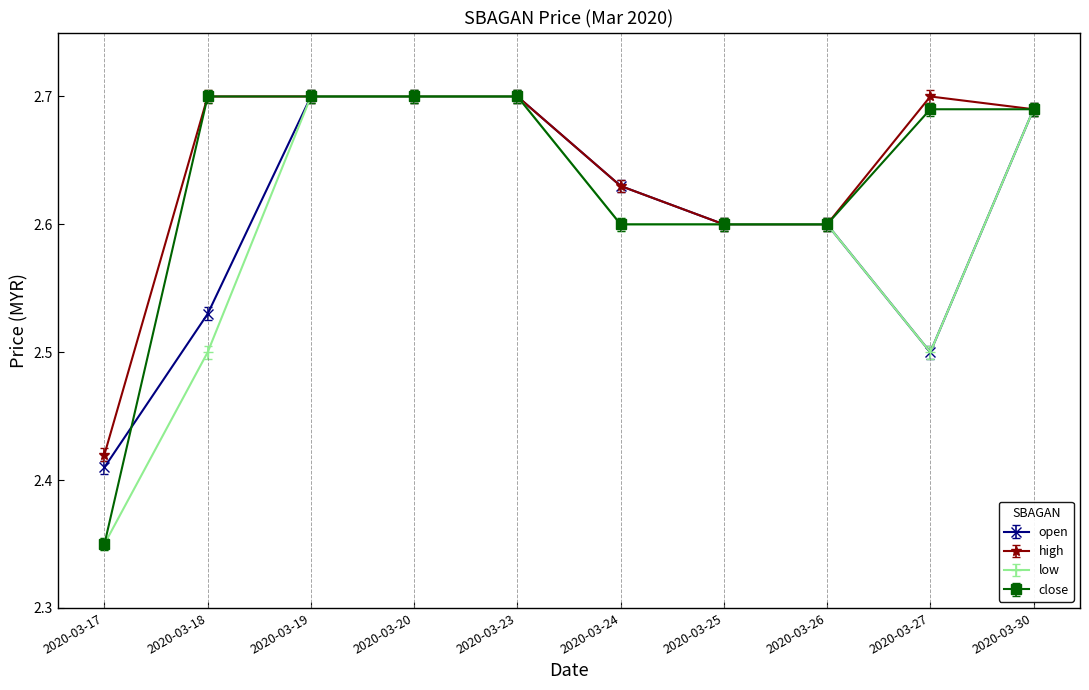

Where is low nearest to the value 2?

2020-03-17